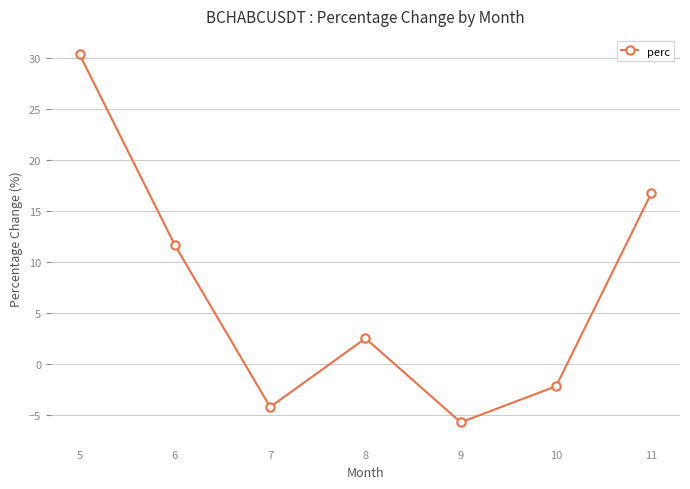

Which category has the lowest value across all series?

9